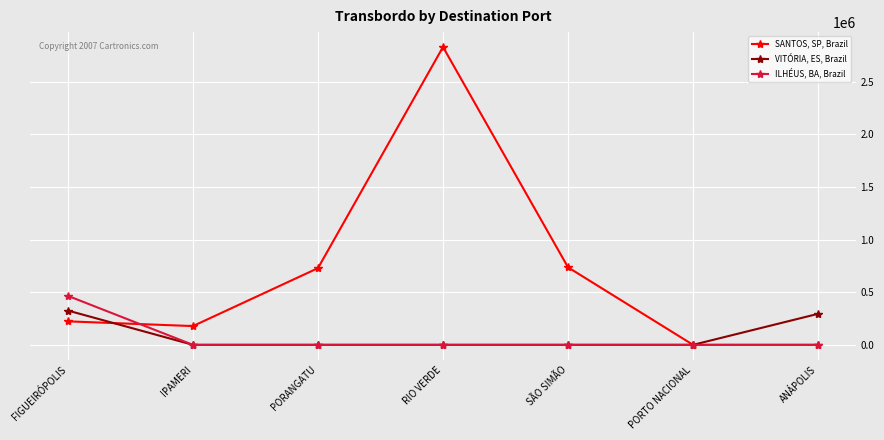

At which category does the chart reach its peak across all series?

RIO VERDE